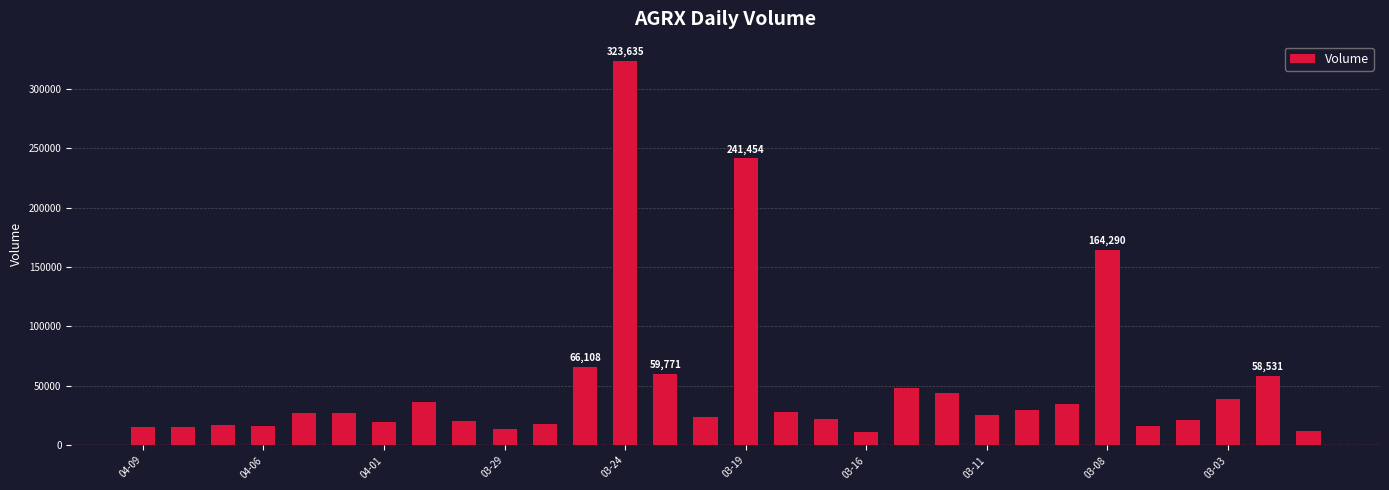

What is the smallest value displayed?

11490